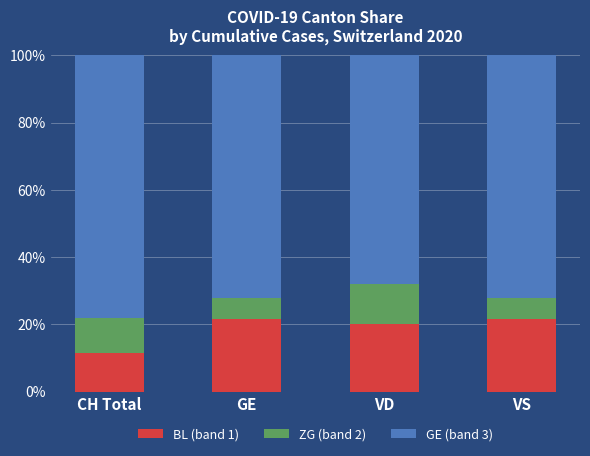

What is the difference between the second highest and minimum values in the BL (band 1) series?

9.9